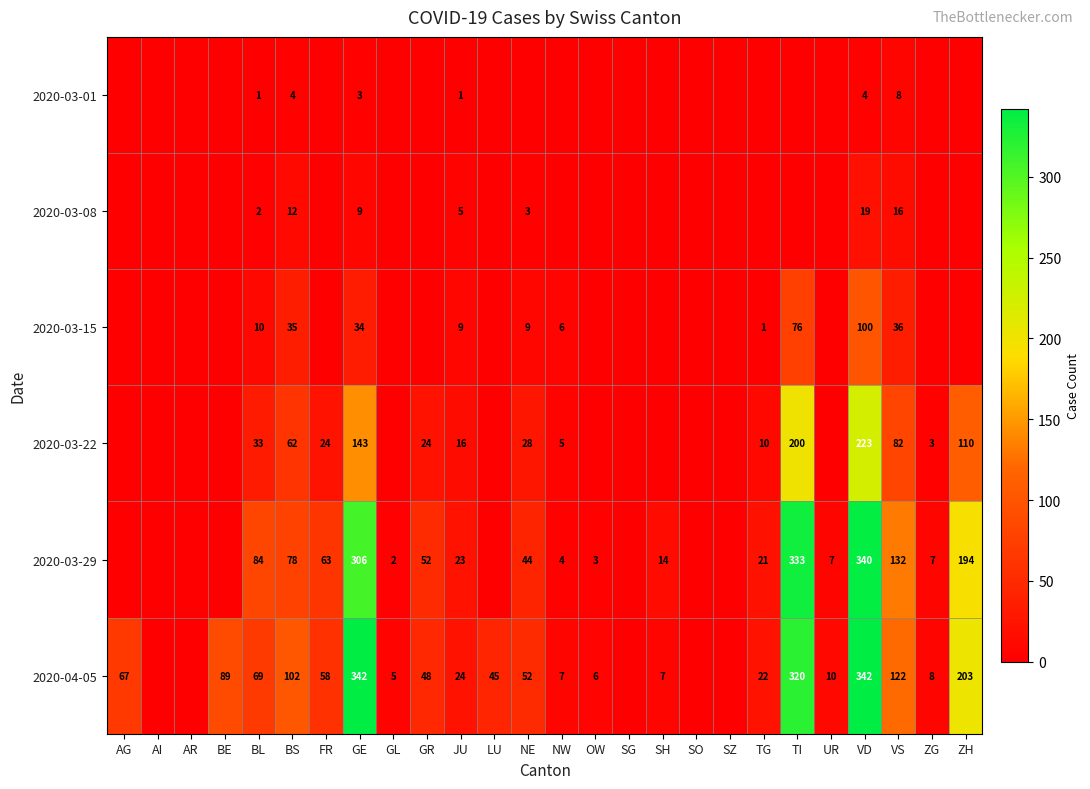

The value of 2020-03-29 at GL is 1. True or false?

False